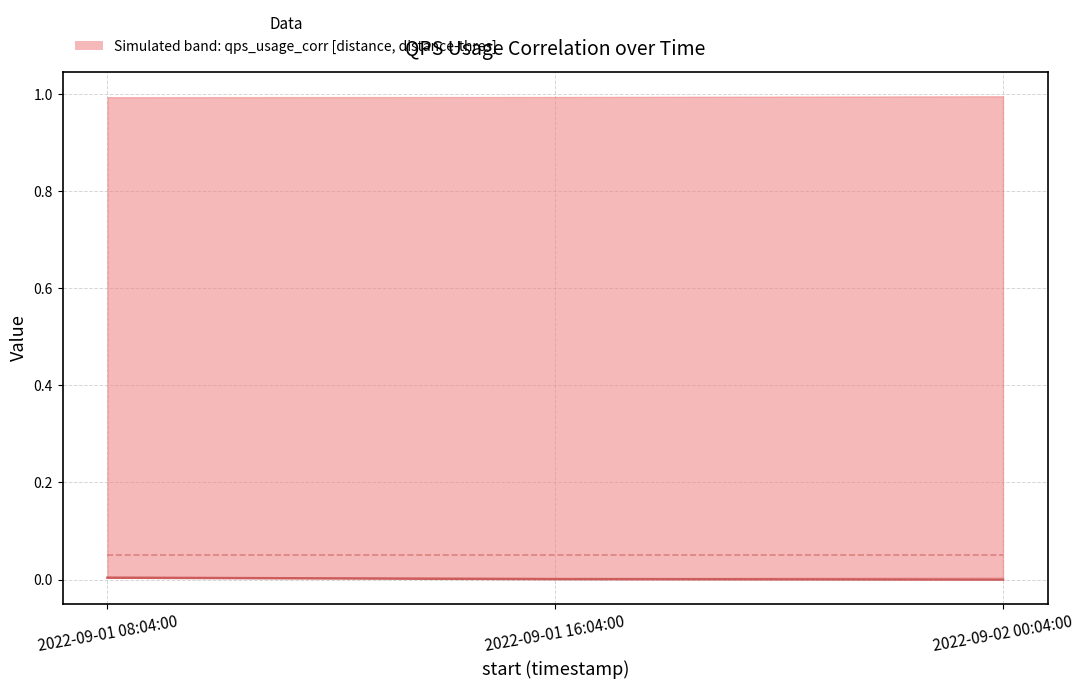

Which series has the widest spread of values?

distance